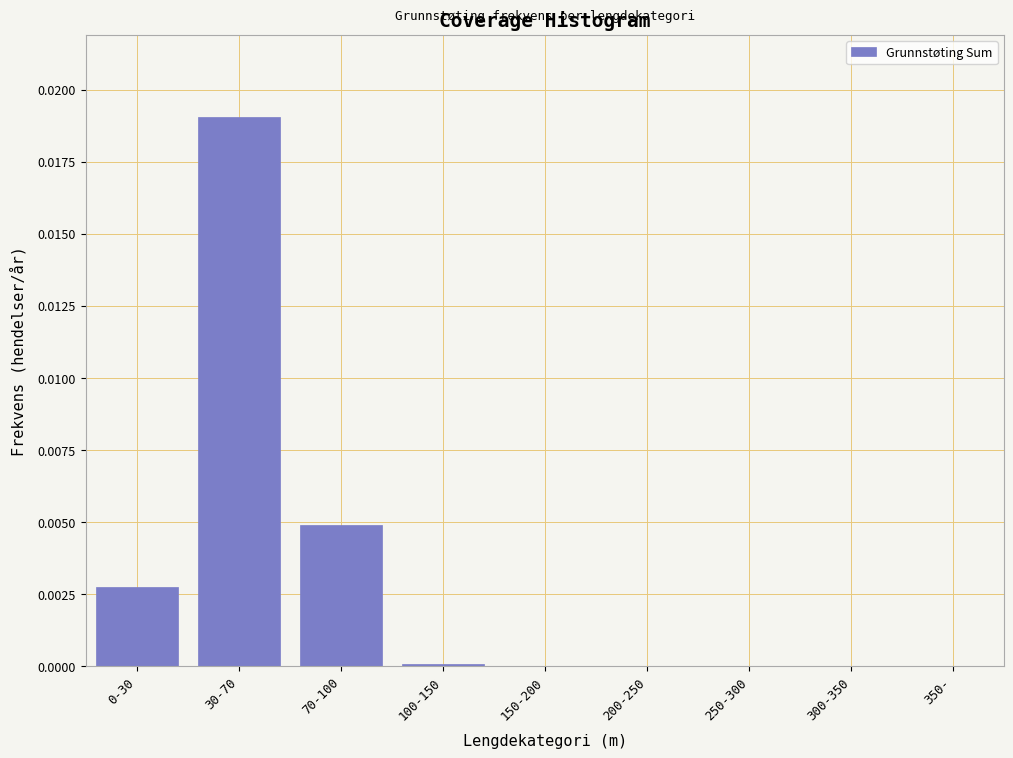

At which category does the chart reach its peak across all series?

30-70